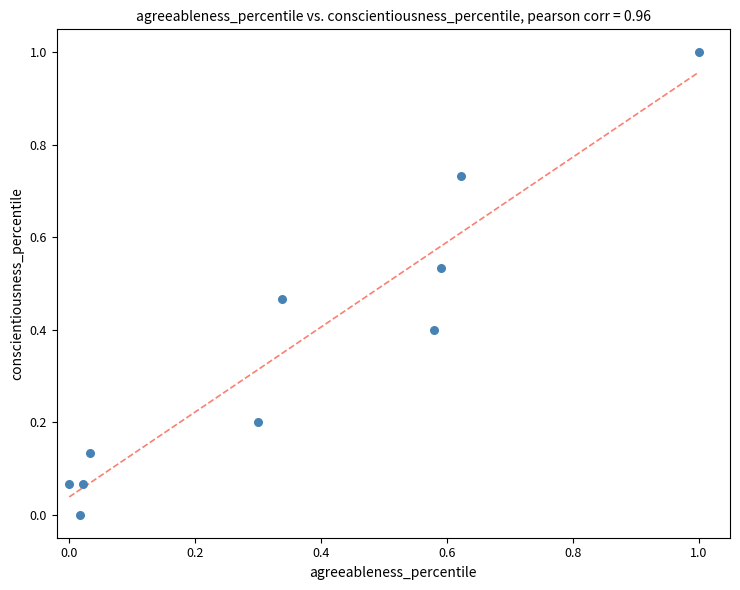

What is the average Y value?

0.4